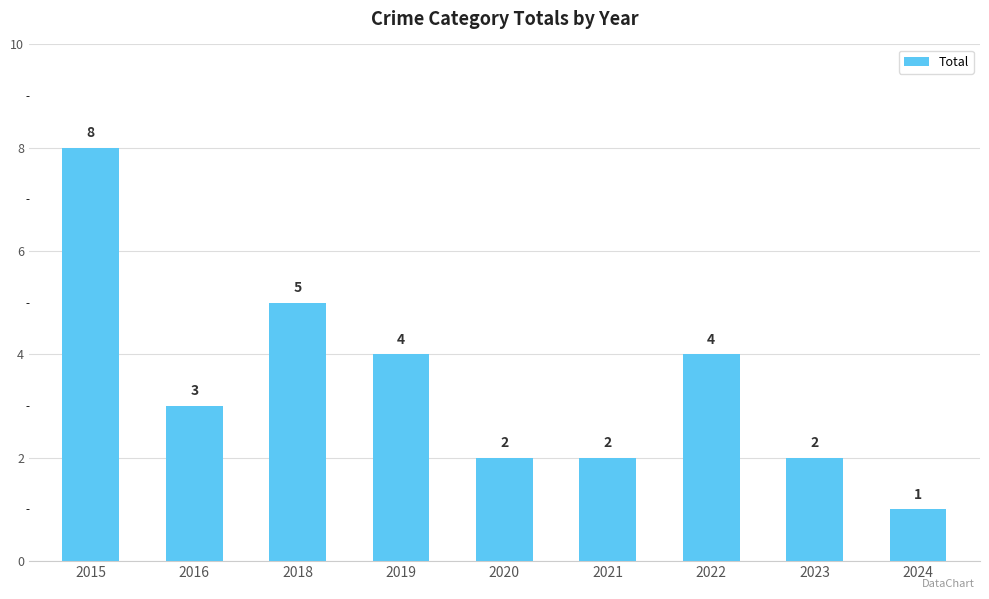

True or false: the data shows 4 at 2019.

True